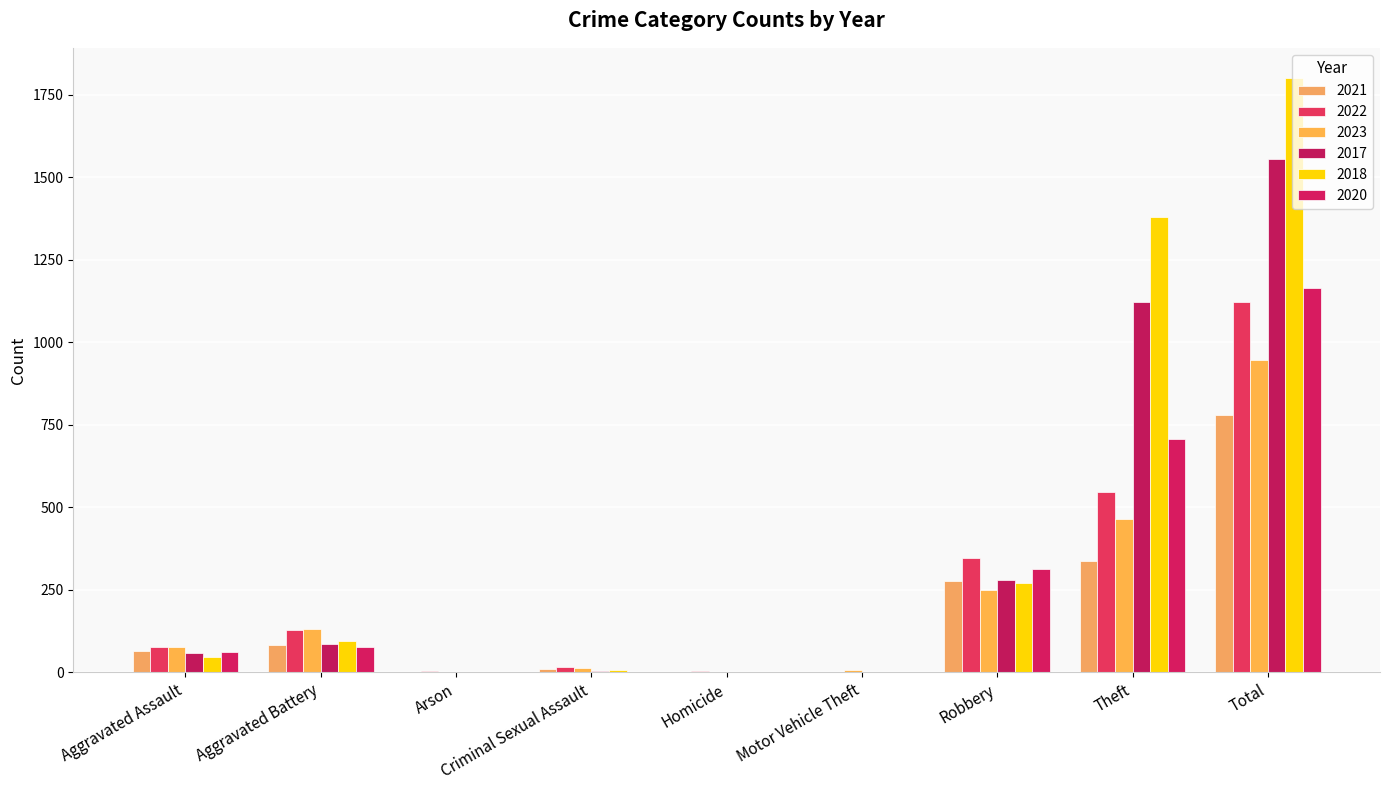

How many groups of bars are there?

9